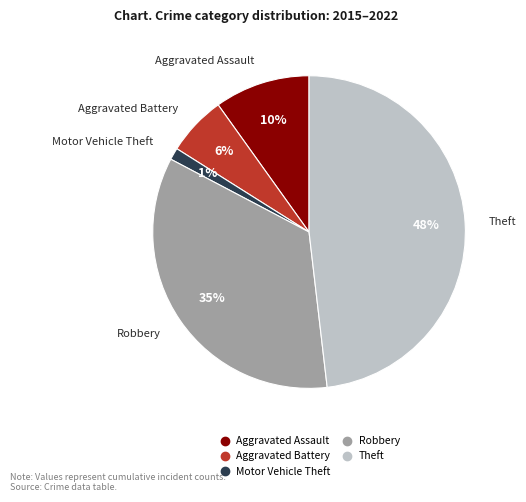

How many slices are in this pie chart?

5